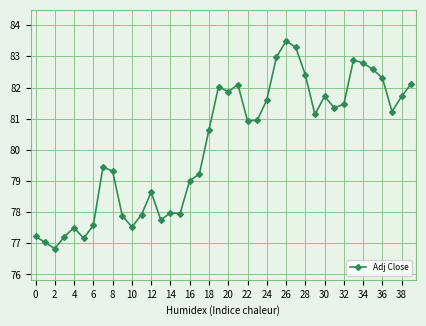

What is the greatest value displayed?

83.5